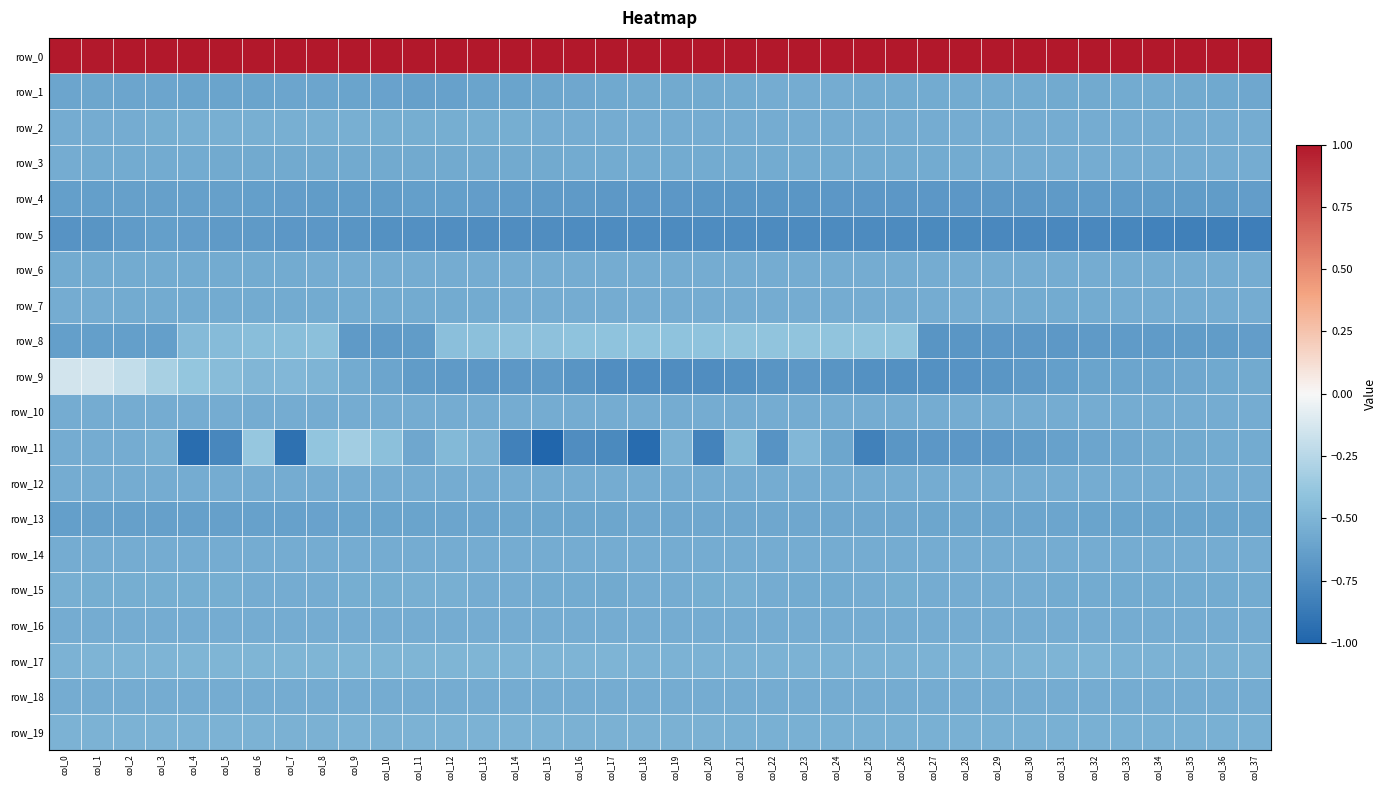

What is the difference between the maximum and minimum values in the row_8 series?

0.3